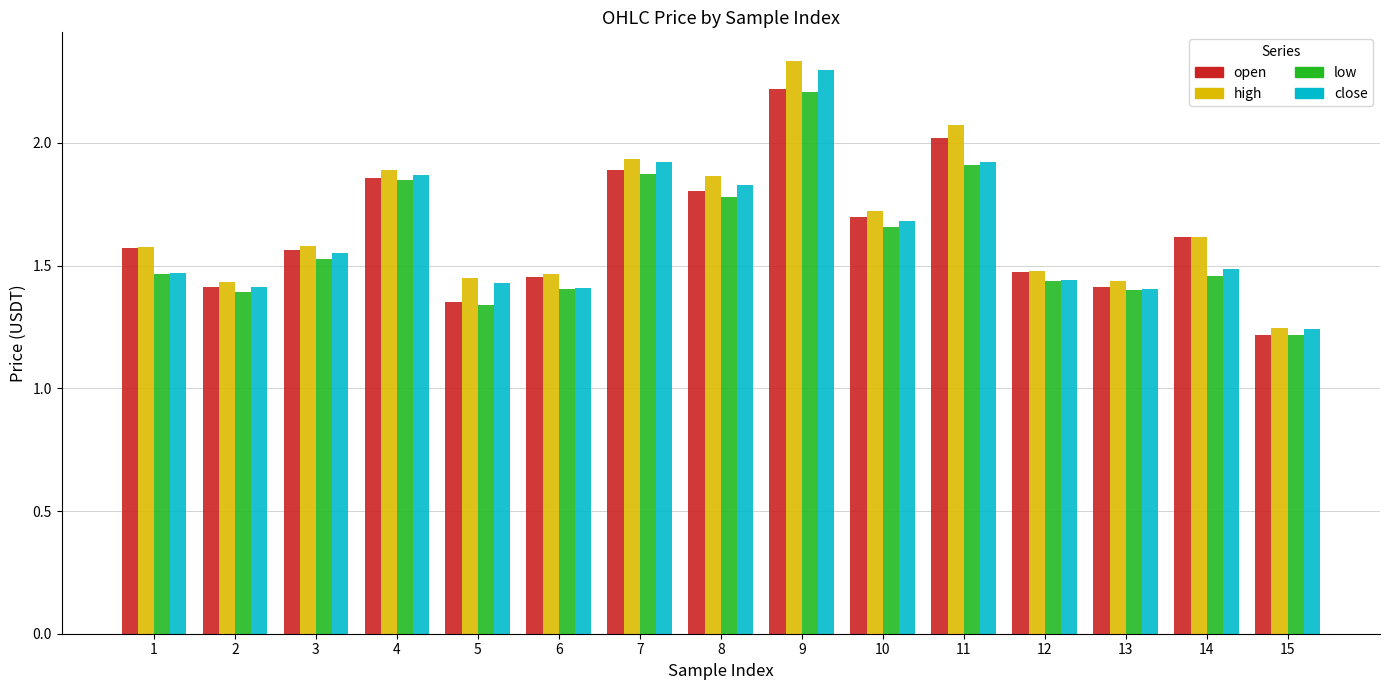

Where is close nearest to the value 1?

15